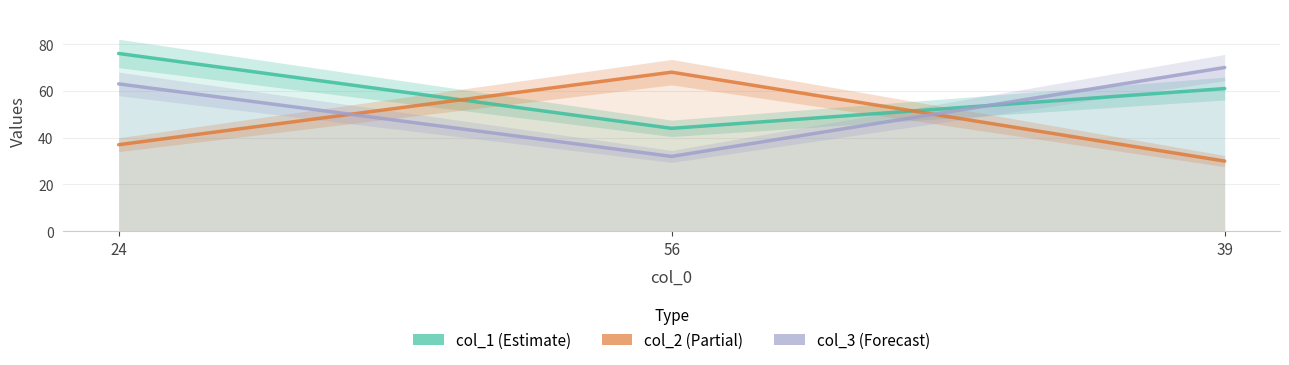

Between 56 and 39, which series saw the biggest shift?

col_2